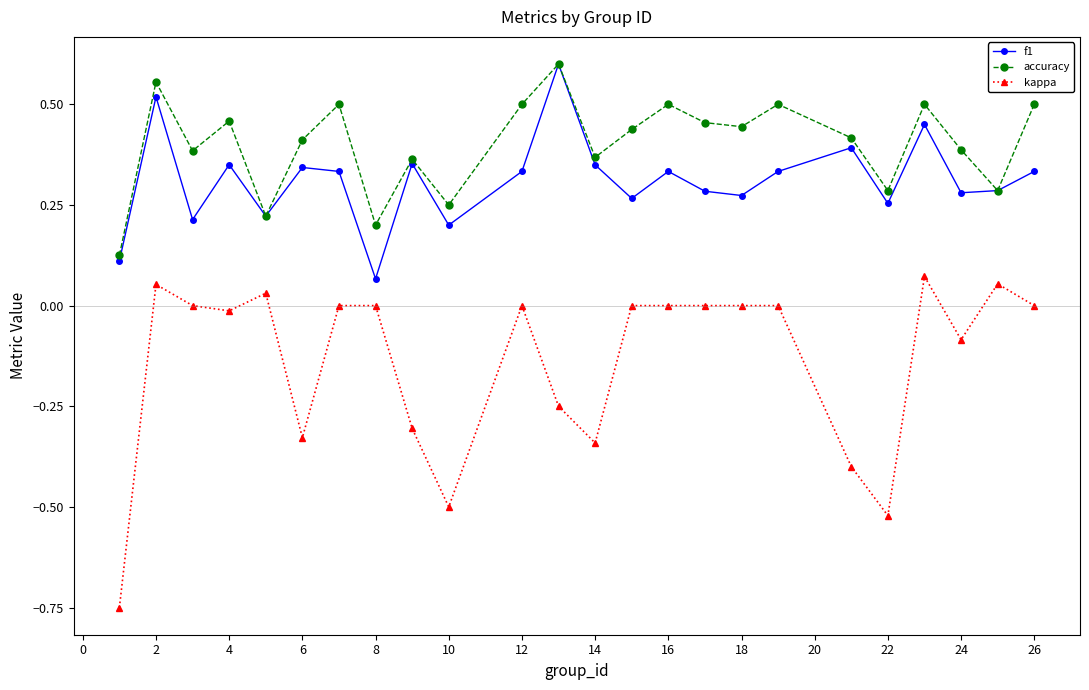

Which series has the largest total across all categories?

accuracy